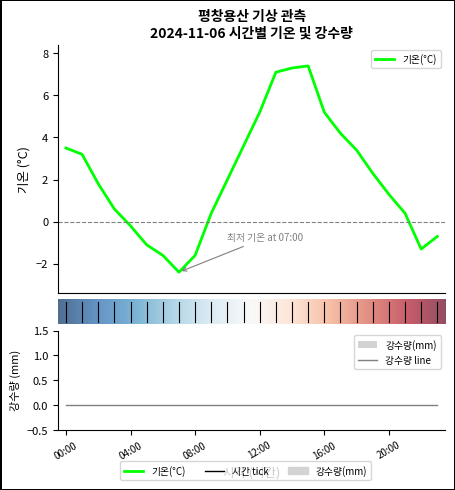

Is this an area chart (filled region under the line)?

No